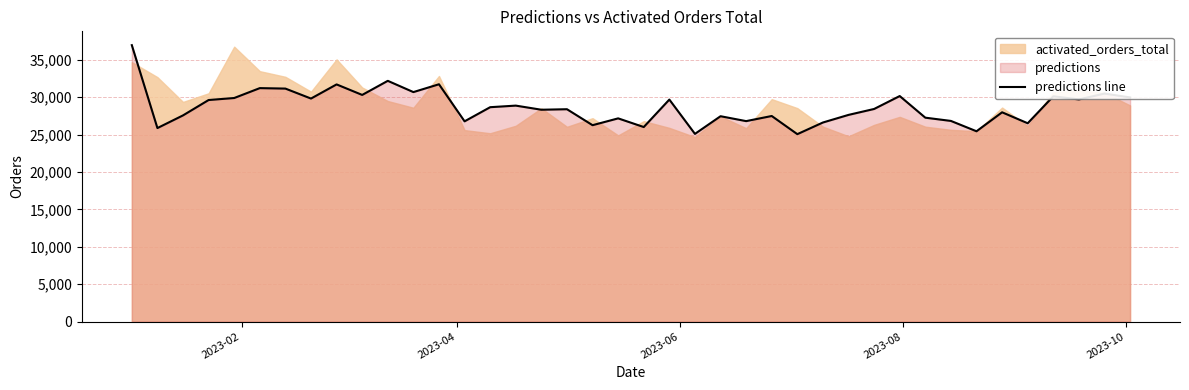

What is the difference between the maximum and second lowest values?

11858.8